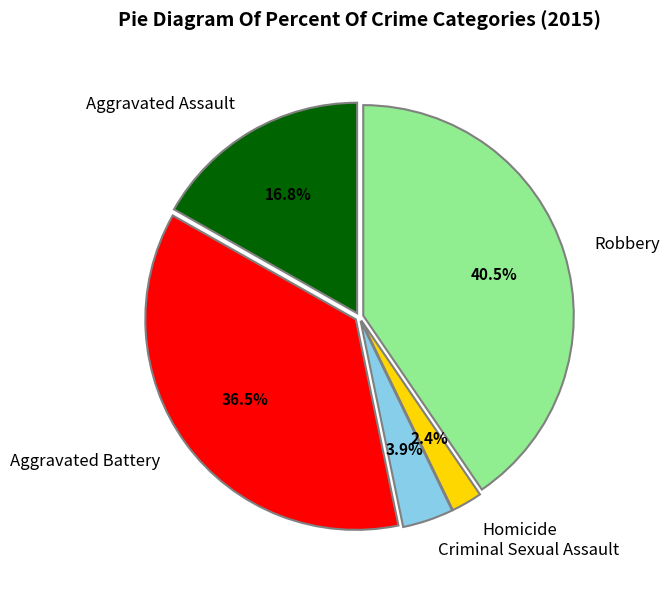

Which slice is the smallest?

Homicide